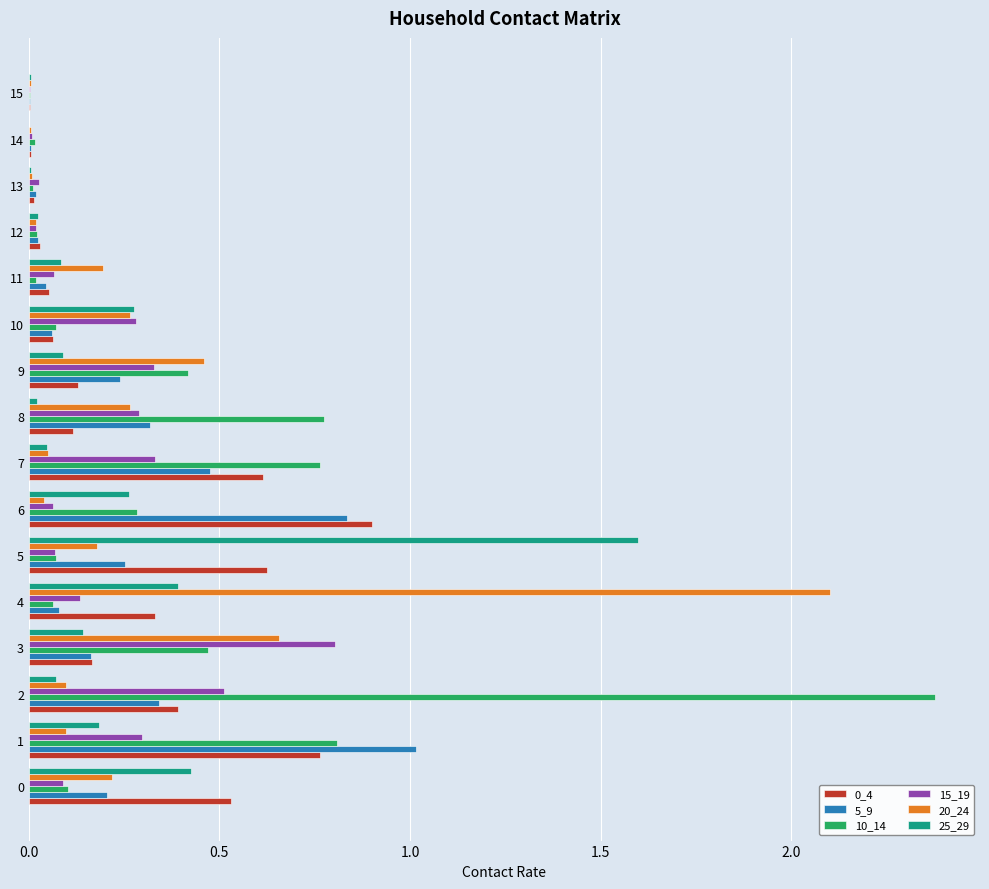

Is the value of 20_24 at 6 greater than the value of 15_19 at 1?

No